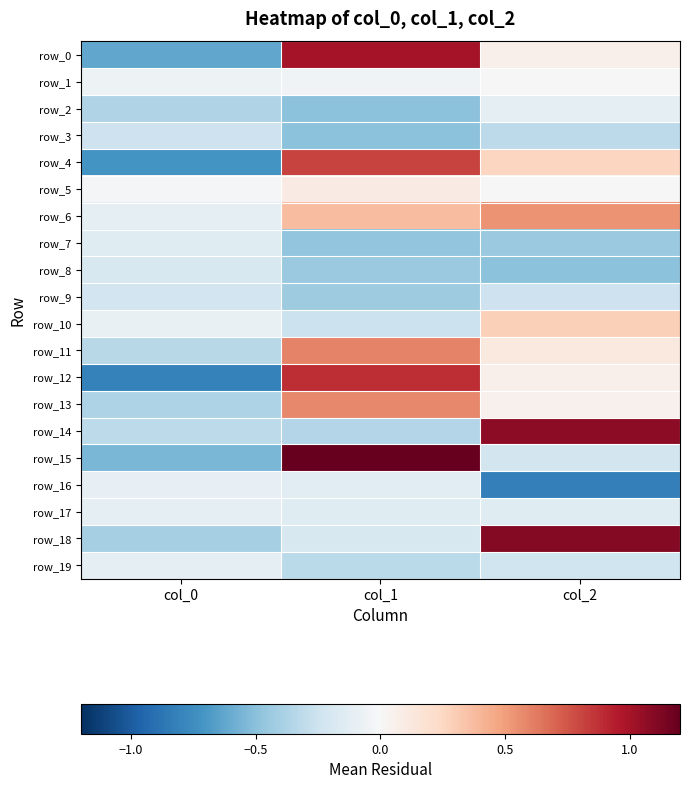

True or false: row_0 has a value of 1.3 at col_1.

False